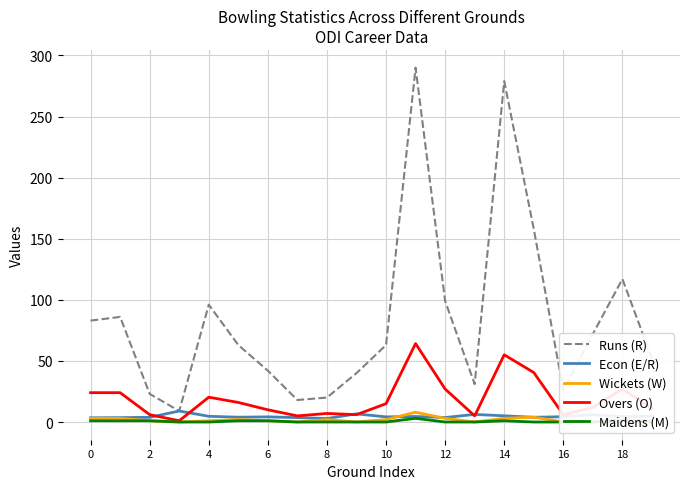

True or false: Runs (R) and Overs (O) cross at least once.

False